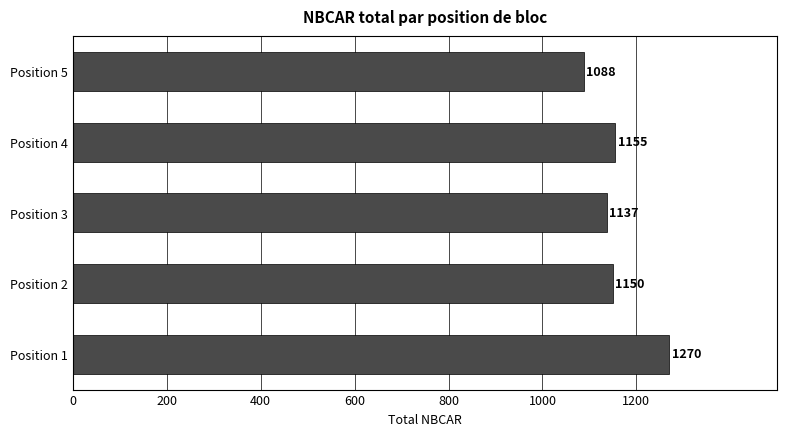

What is the ratio of the value at Position 1 to the value at Position 3?

1.1